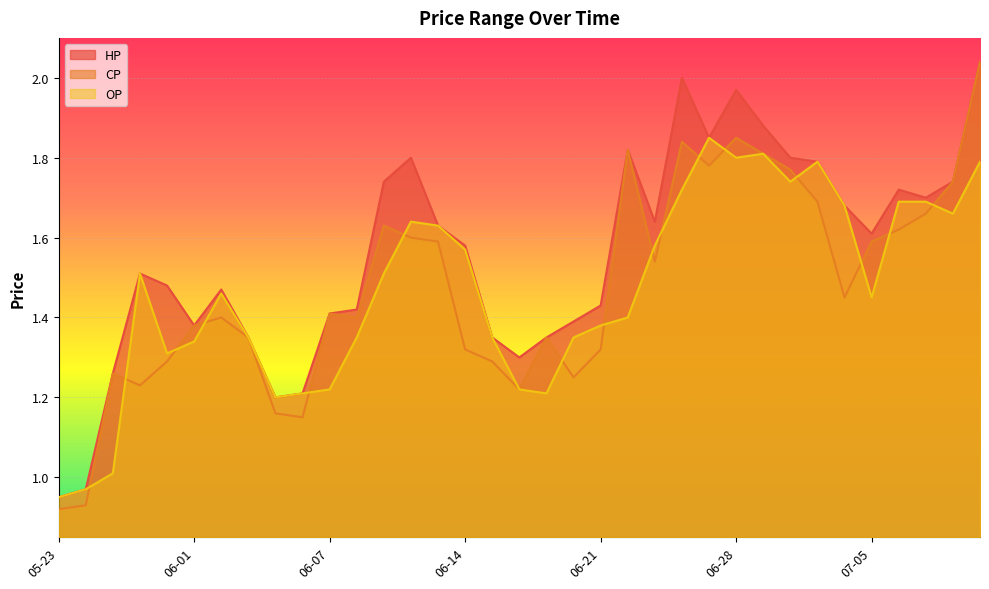

What is the label of the 32nd point from the right?

05-26